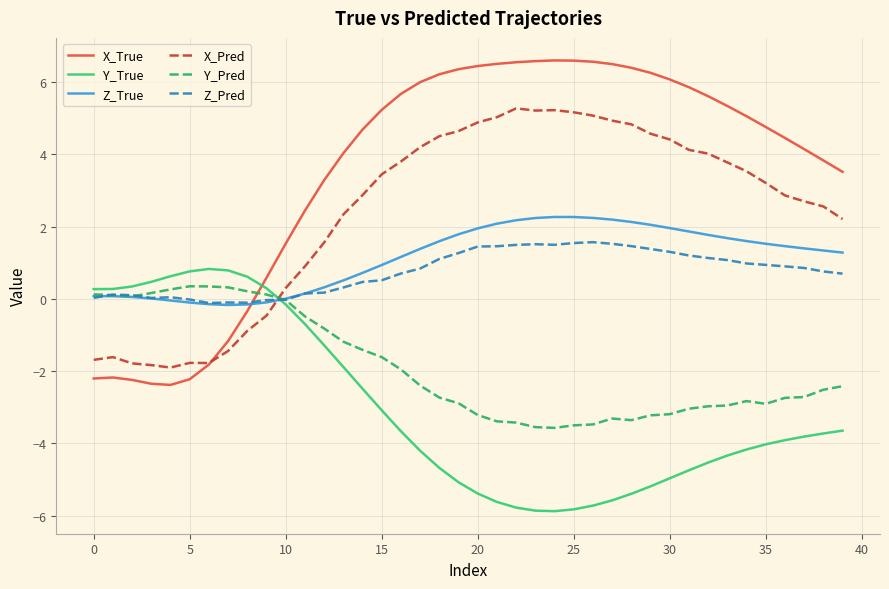

Rank the series by their maximum value, from lowest to highest.

Y_Pred, Y_True, Z_Pred, Z_True, X_Pred, X_True